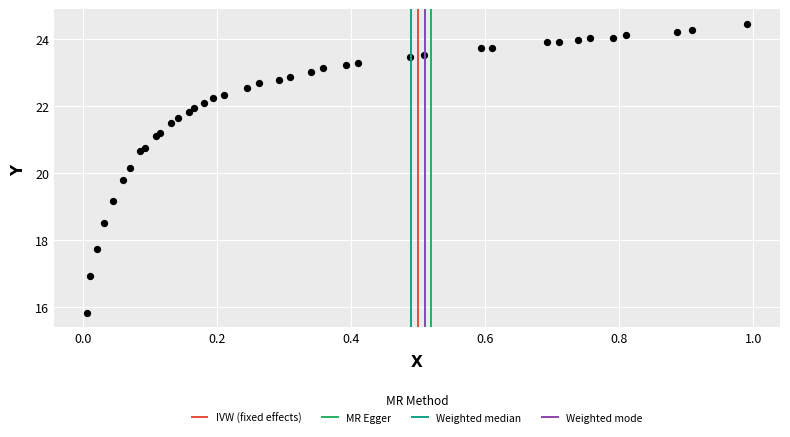

What is the range of Y values (max minus min)?

8.7